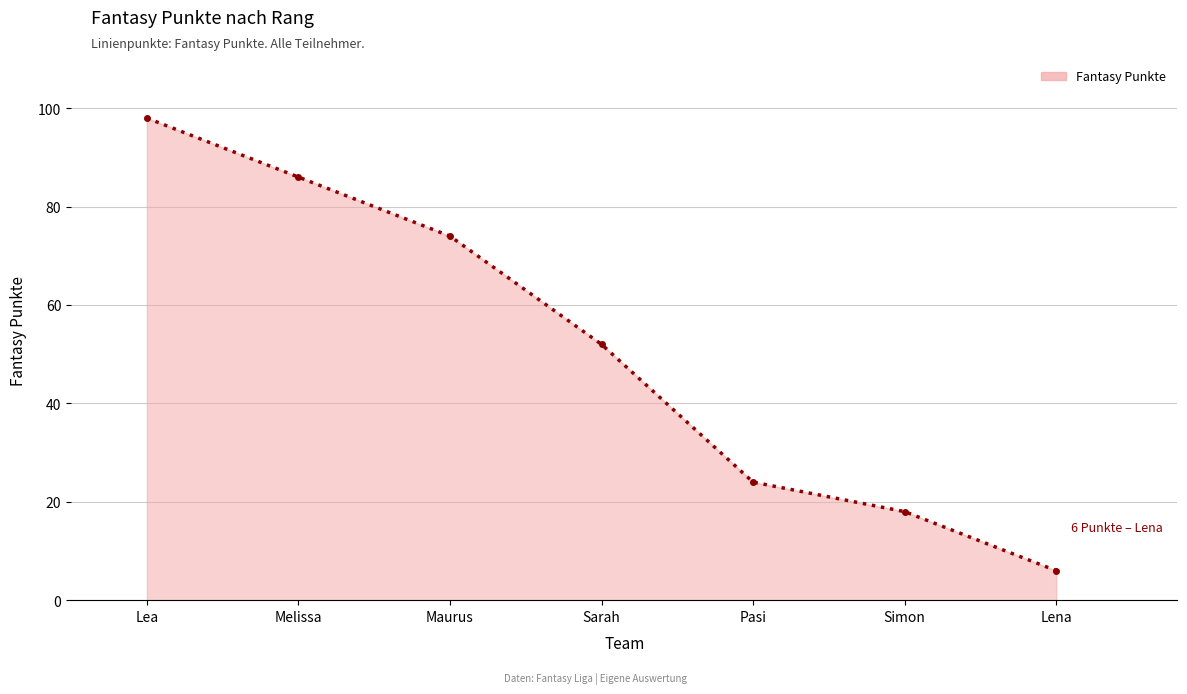

What is the change in value from Lea to Sarah?

-46